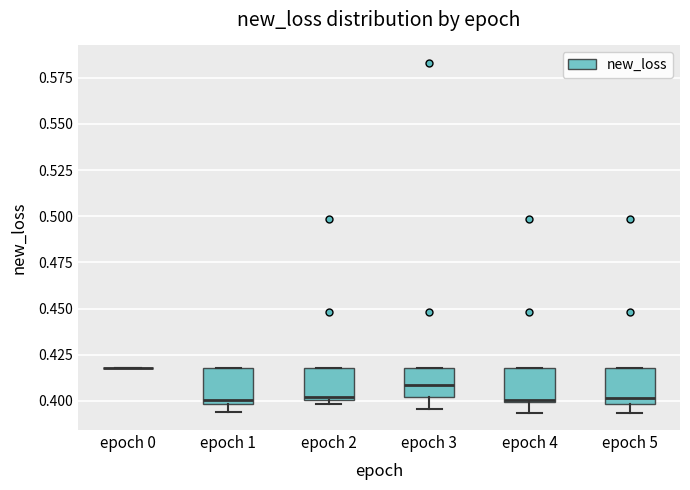

Reading left to right, transcribe this box plot: for each box, give where its median line is, the range the box spans, and where its two whiskers end, as read against the y-axis. The values are not printed on the chart, so give them approximately, as read against the axis.

epoch 0: box collapsed to a line at 0.420, whiskers 0.420 to 0.420
epoch 1: median 0.400 (just above the box's lower edge), box 0.400 to 0.420, whiskers 0.395 to 0.420
epoch 2: median 0.400 (just above the box's lower edge), box 0.400 to 0.420, whiskers 0.400 (just below the box's lower edge) to 0.420
epoch 3: median 0.410, box 0.400 to 0.420, whiskers 0.395 to 0.420
epoch 4: median 0.400, box 0.400 to 0.420, whiskers 0.395 to 0.420
epoch 5: median 0.400 (just above the box's lower edge), box 0.400 to 0.420, whiskers 0.395 to 0.420